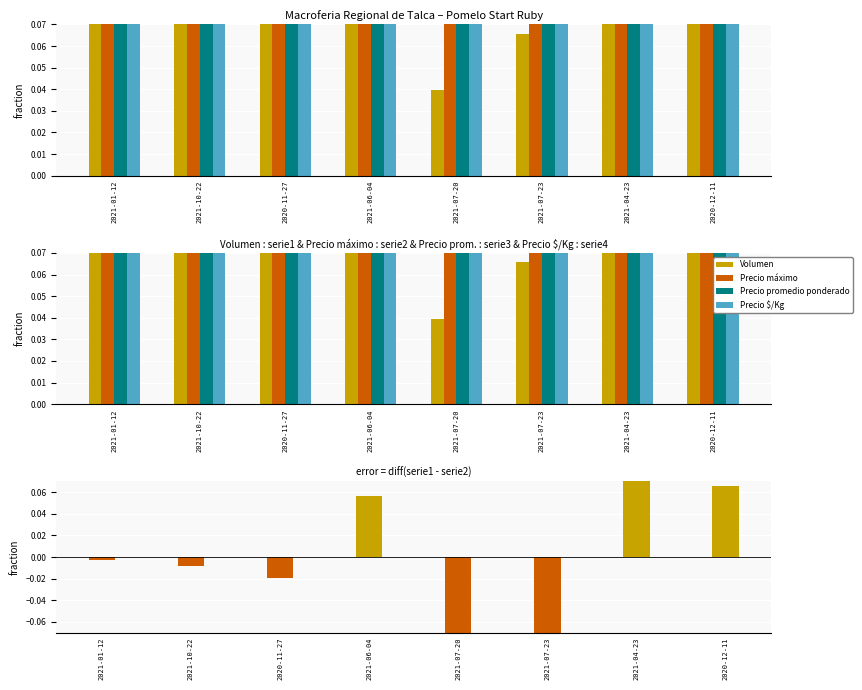

What is the minimum value shown in the chart?

-0.1